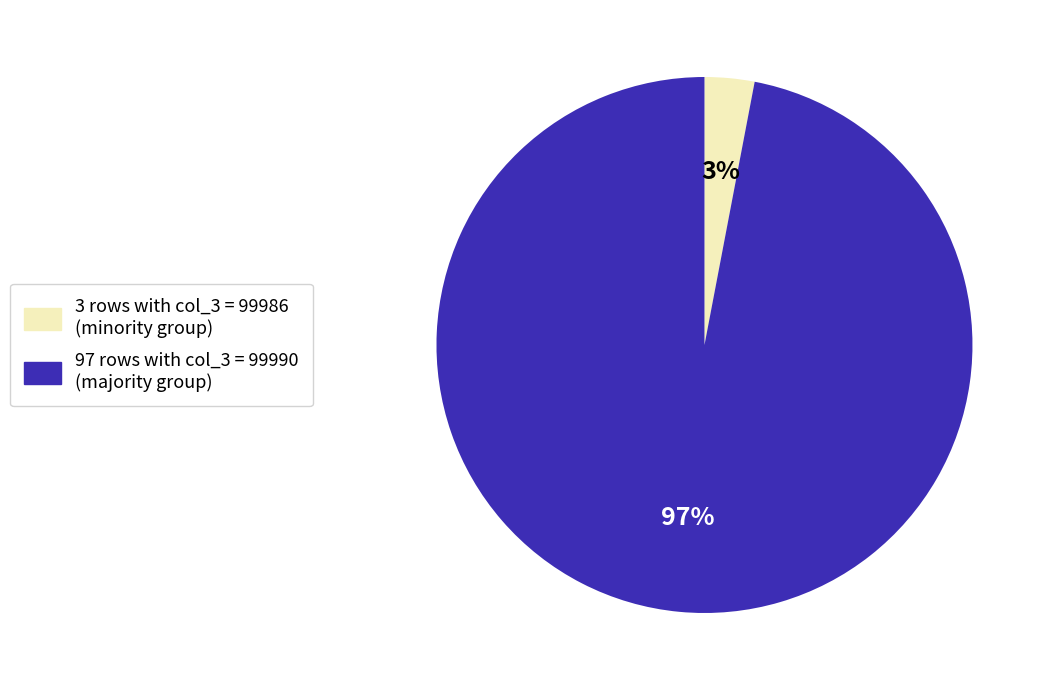

Is it true that 3 rows with col_3 = 99986 (minority group) is 8% of the pie?

False